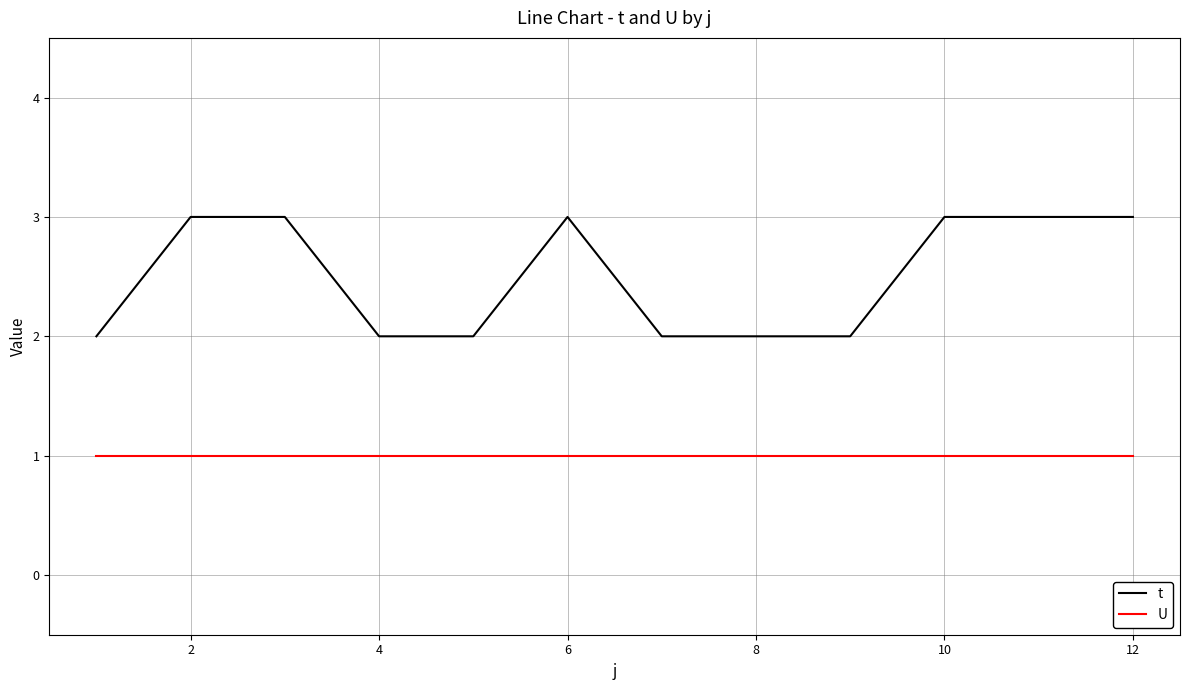

What is the greatest value displayed?

3